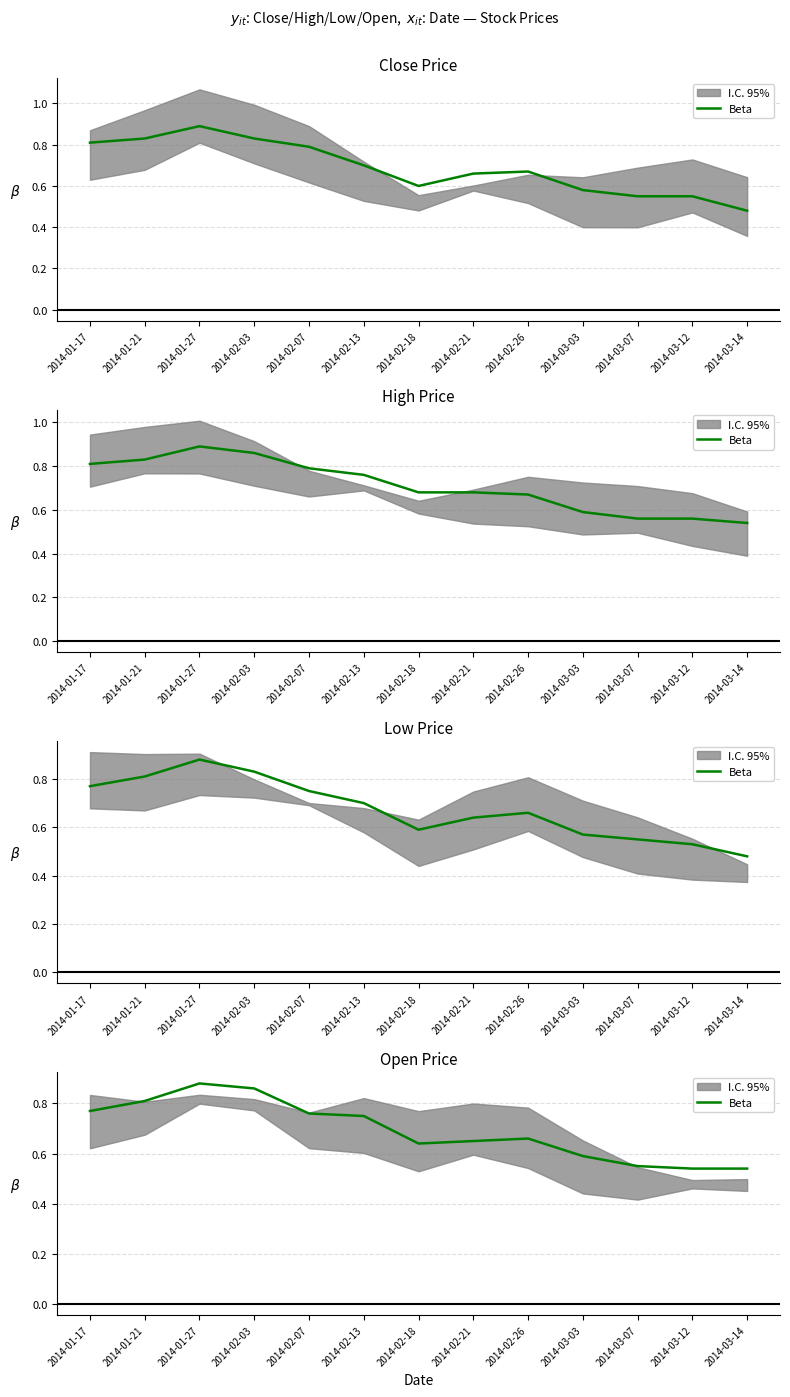

Which label corresponds to the largest value in the chart?

2014-01-27